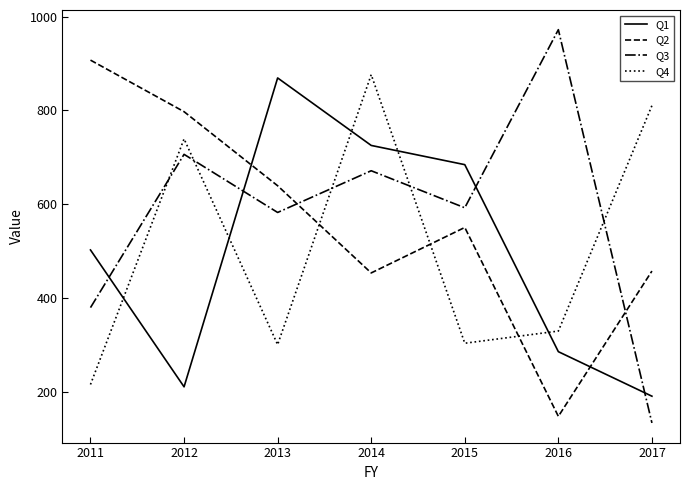

At which label is Q2 closest to 527?

2015